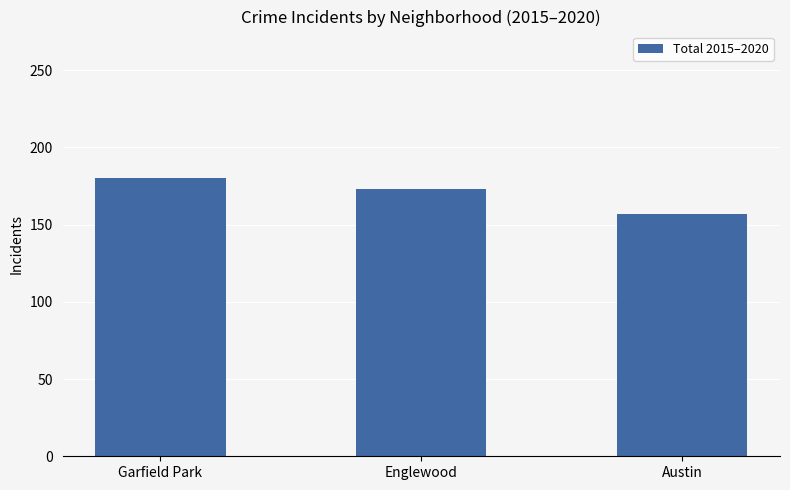

Between Austin and Englewood, which is larger?

Englewood